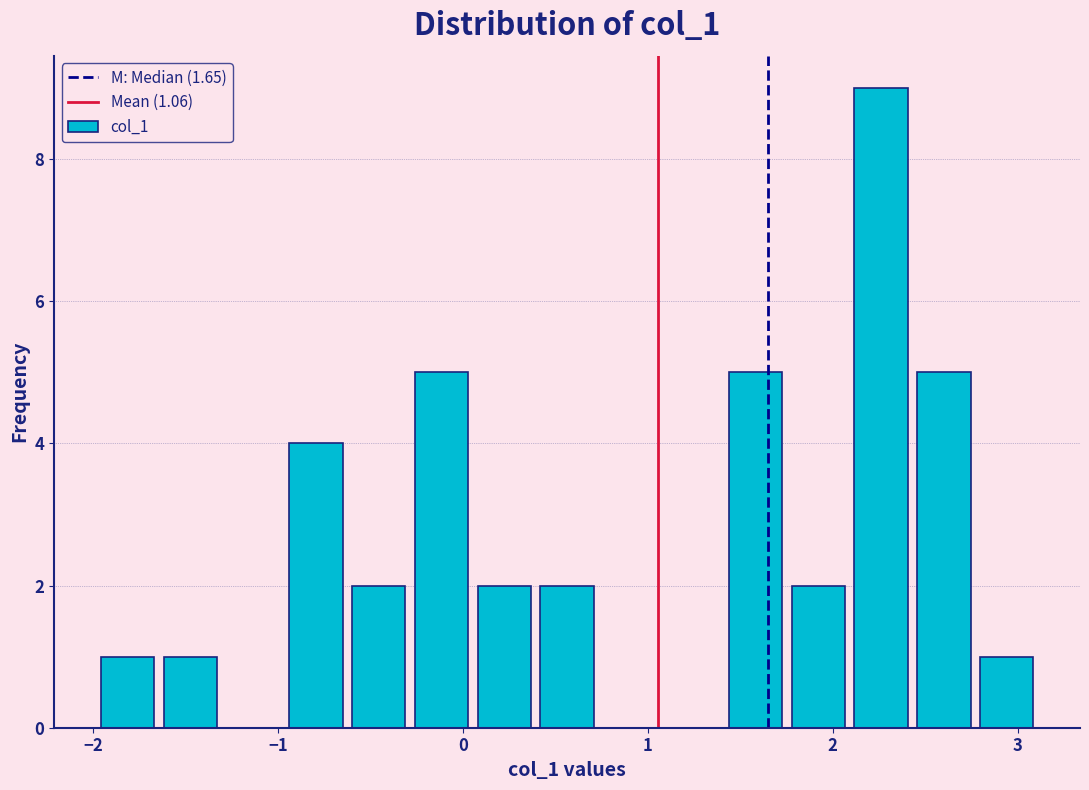

Around what value on the x-axis is the tallest bar? Give the approximate position of its centre, as read against the axis.

2.3